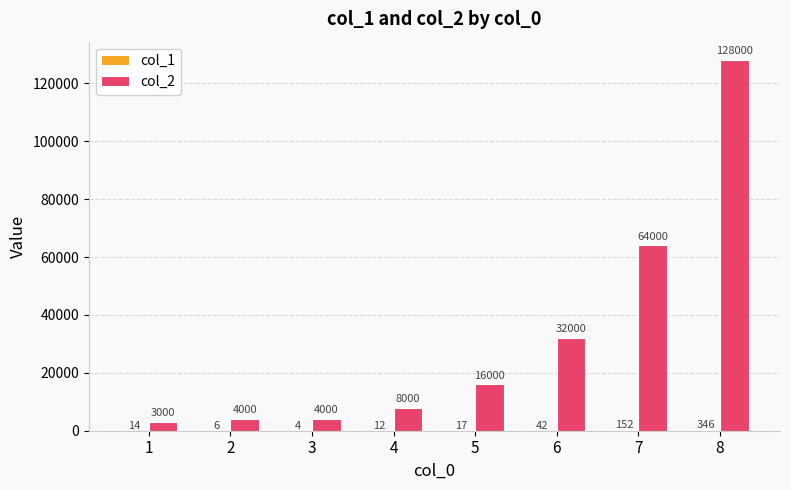

Is it true that col_2 equals 23242 at 5?

False